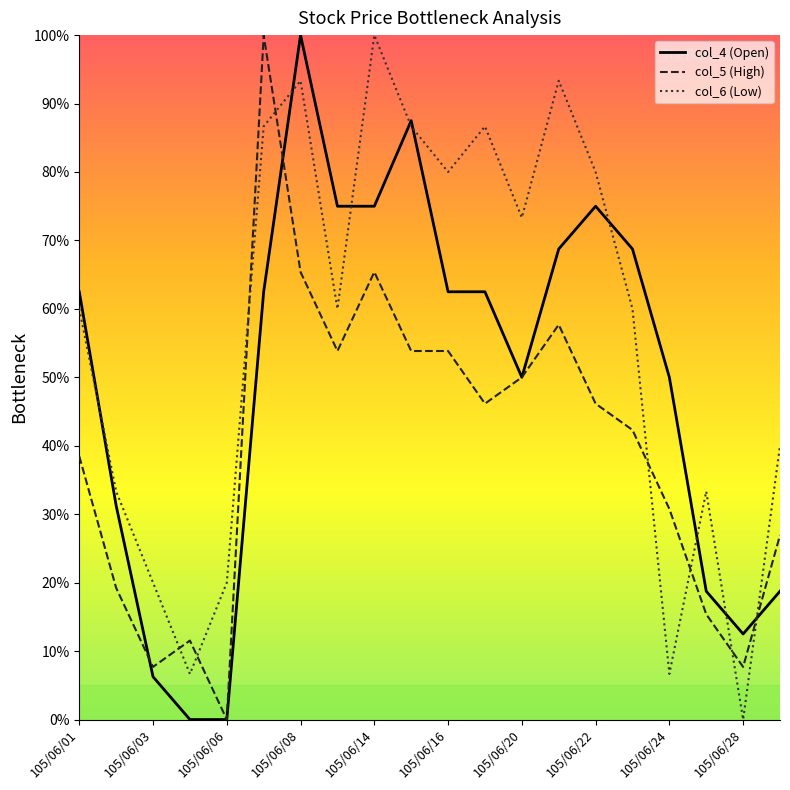

Does the chart display data point markers on the line(s)?

No